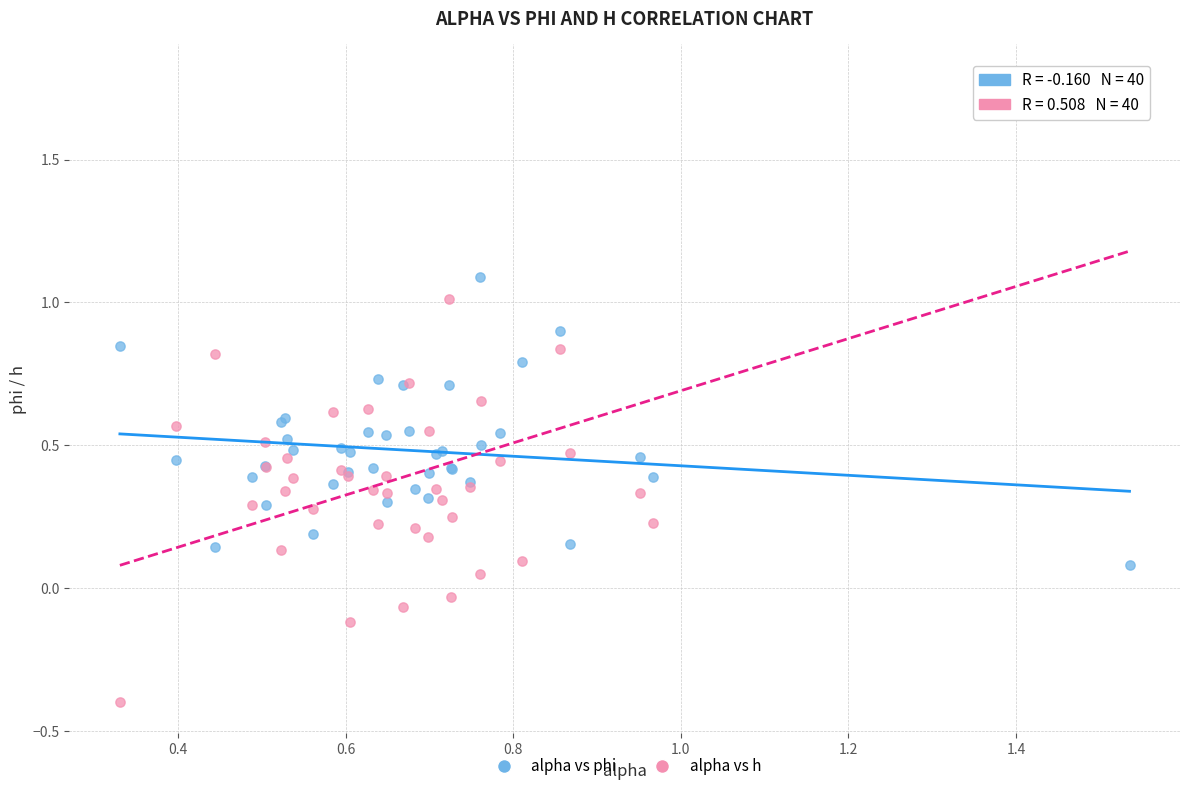

Which series reaches the minimum Y coordinate?

alpha vs h